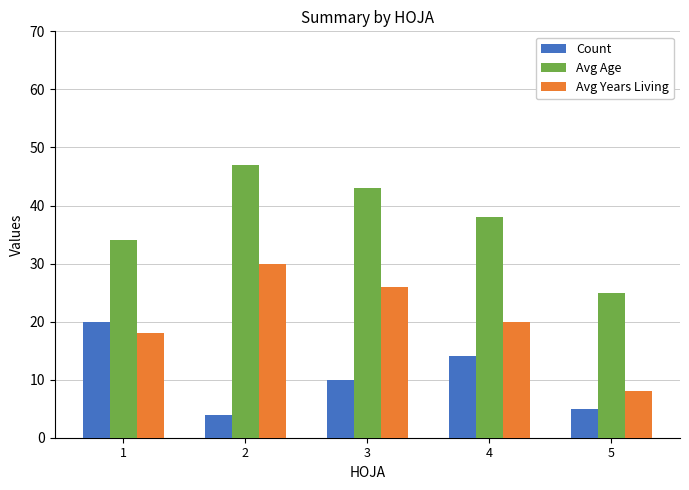

How many bars are there in each group?

3